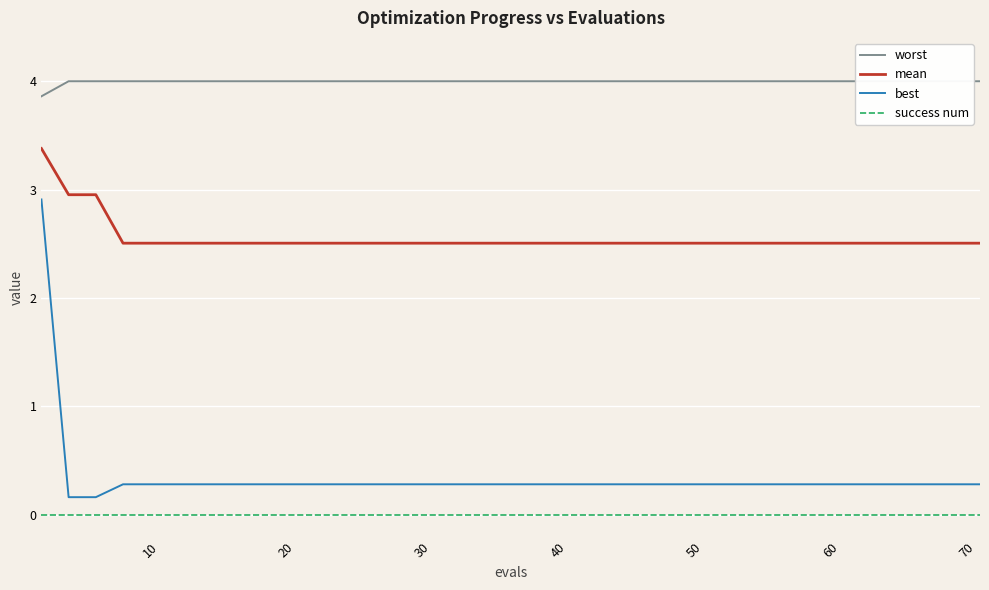

True or false: best and mean cross at least once.

False